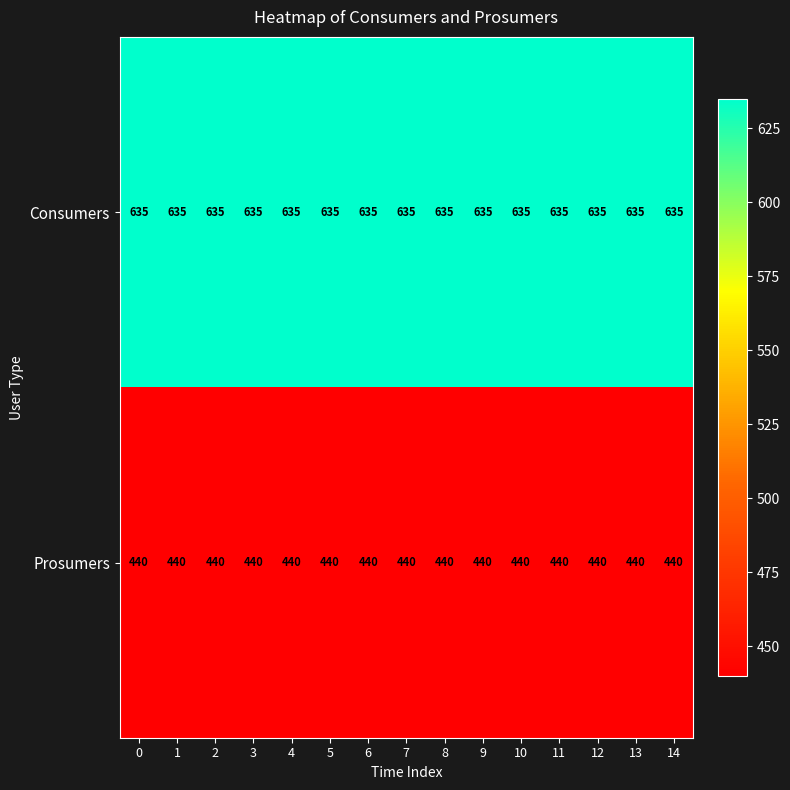

What is the spread (max minus min) of values at 3?

195